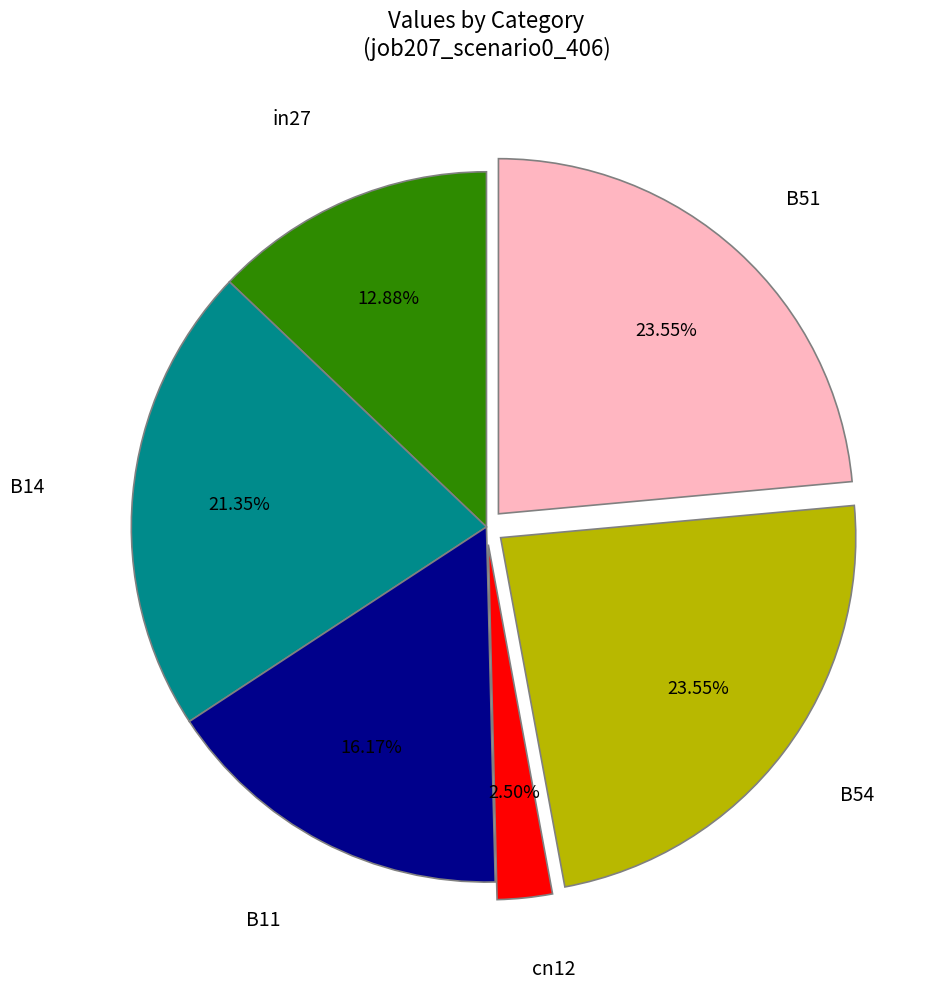

Between B14 and in27, which is larger?

B14